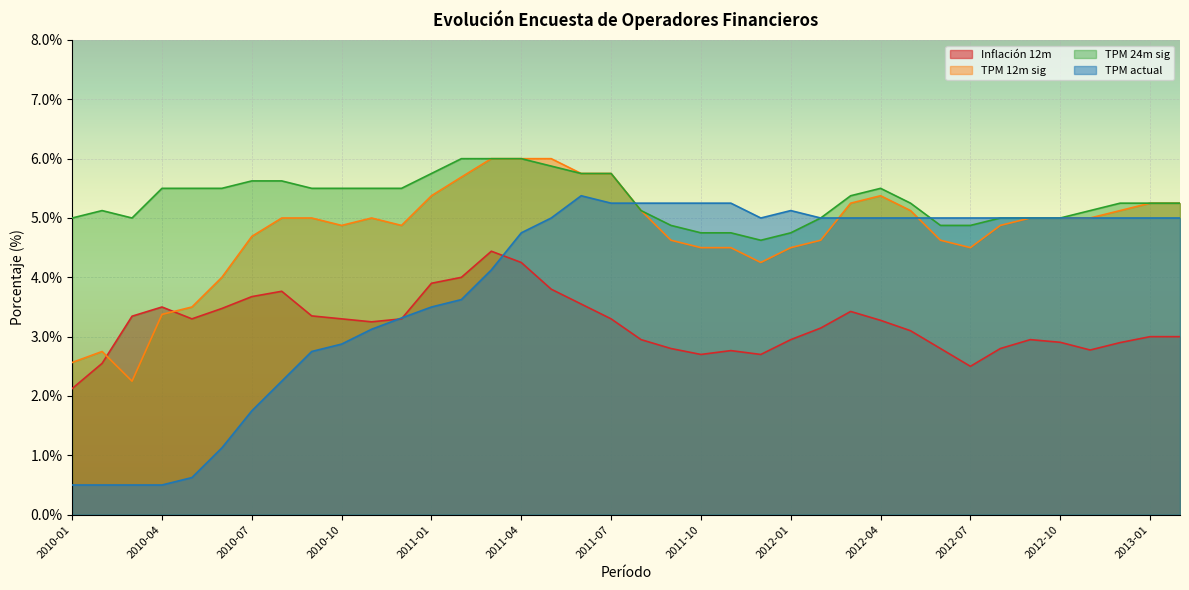

At which label does TPM actual reach its peak?

2011-06